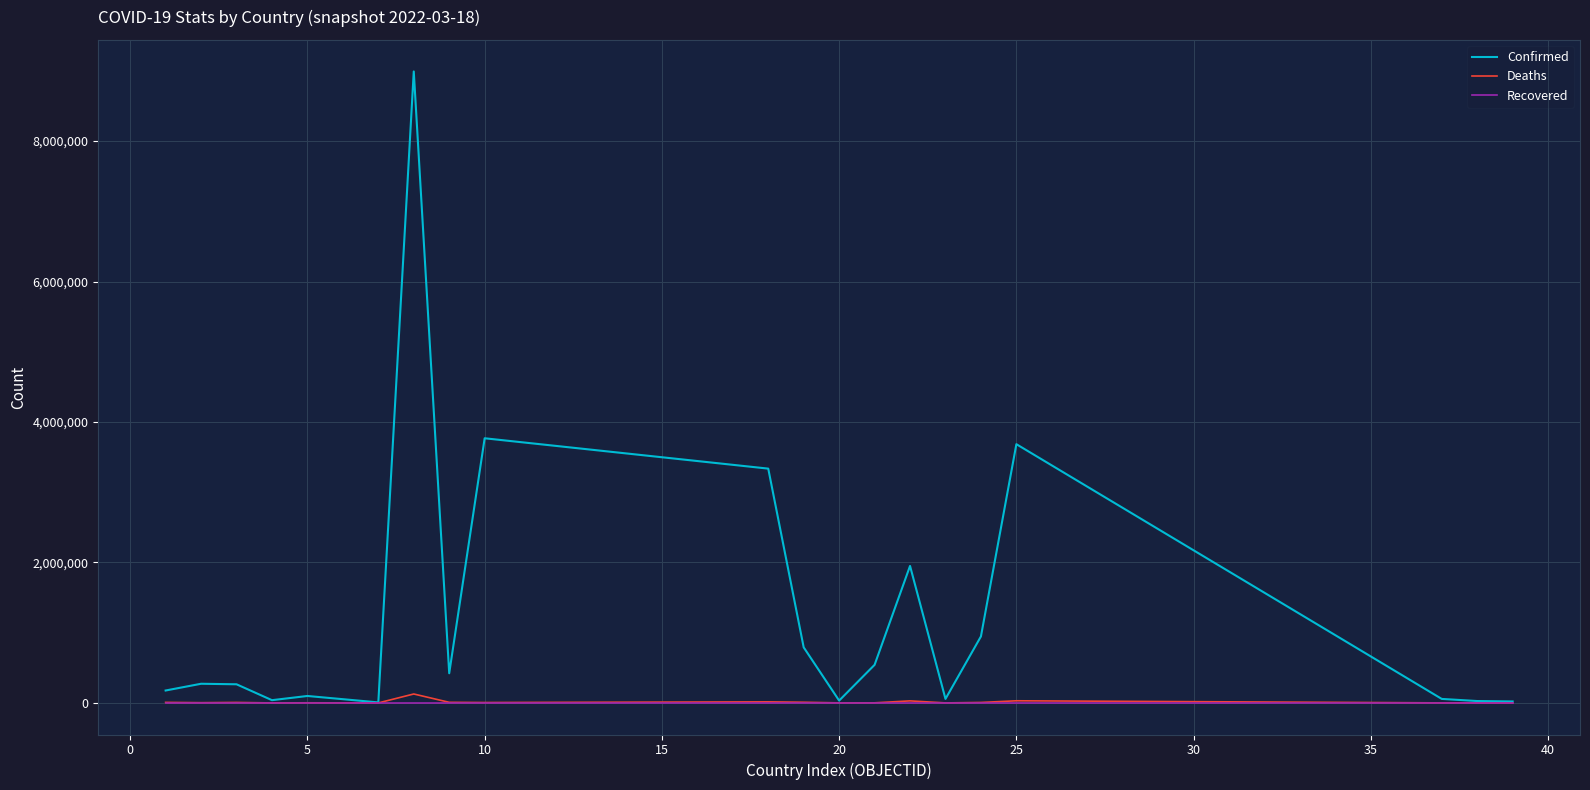

What is the highest value of the Confirmed series?

8990413